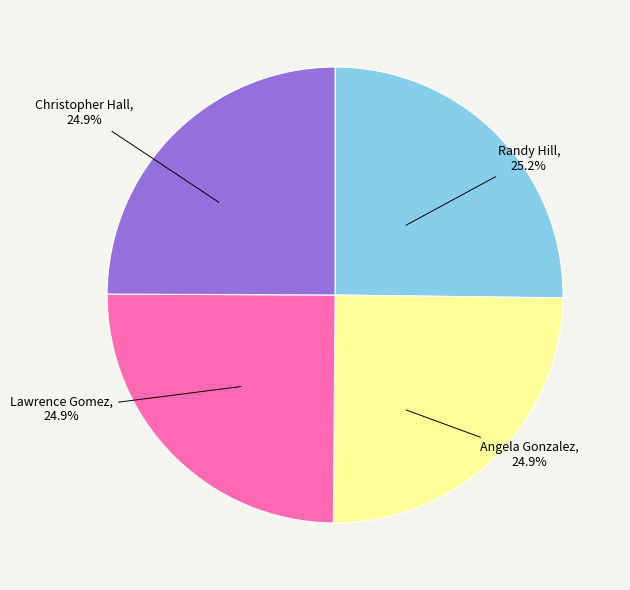

True or false: Lawrence Gomez accounts for 14% of the total.

False